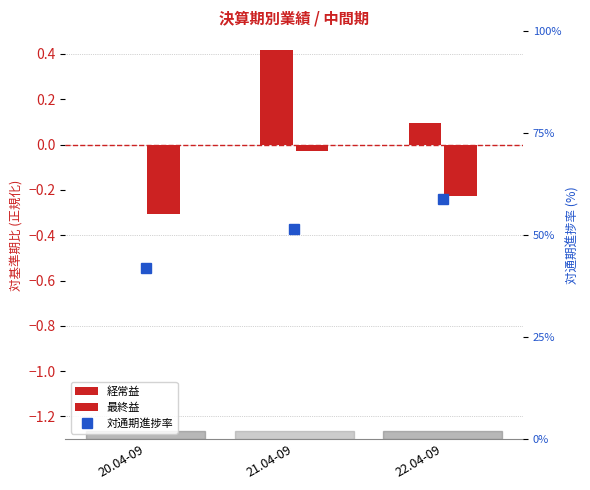

Which series has the largest range (max minus min)?

対通期進捗率